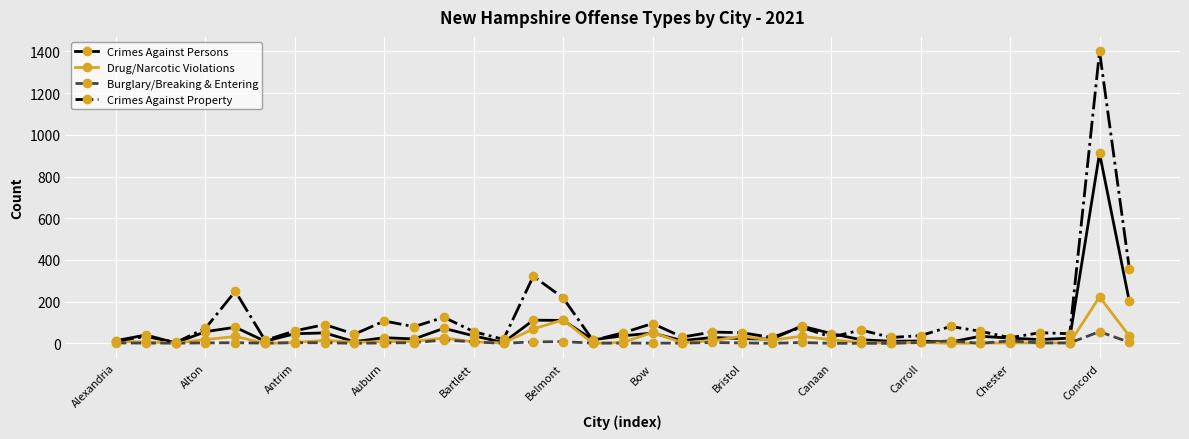

List the series in order of their peak value, highest first.

Crimes Against Property, Crimes Against Persons, Drug/Narcotic Violations, Burglary/Breaking & Entering